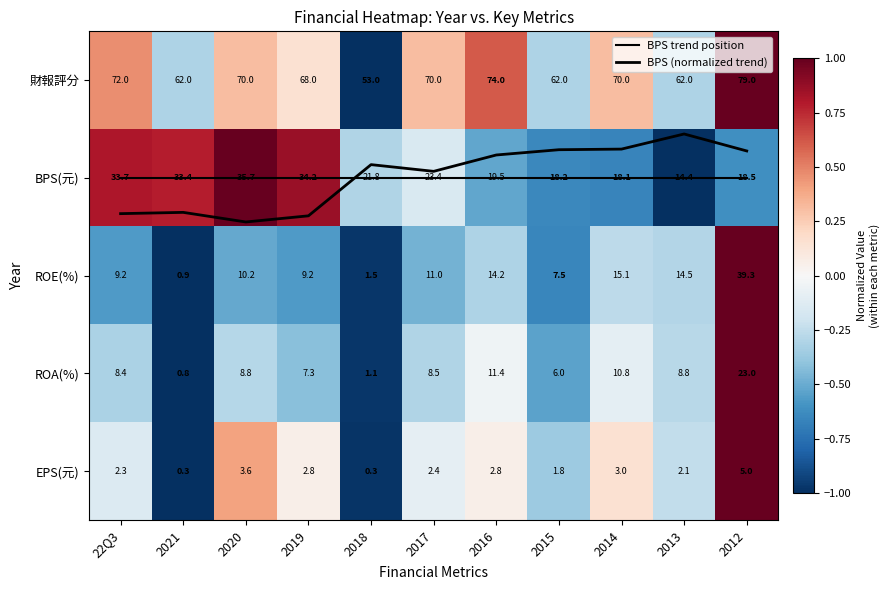

Between 2015 and 22Q3, which is larger?

2015